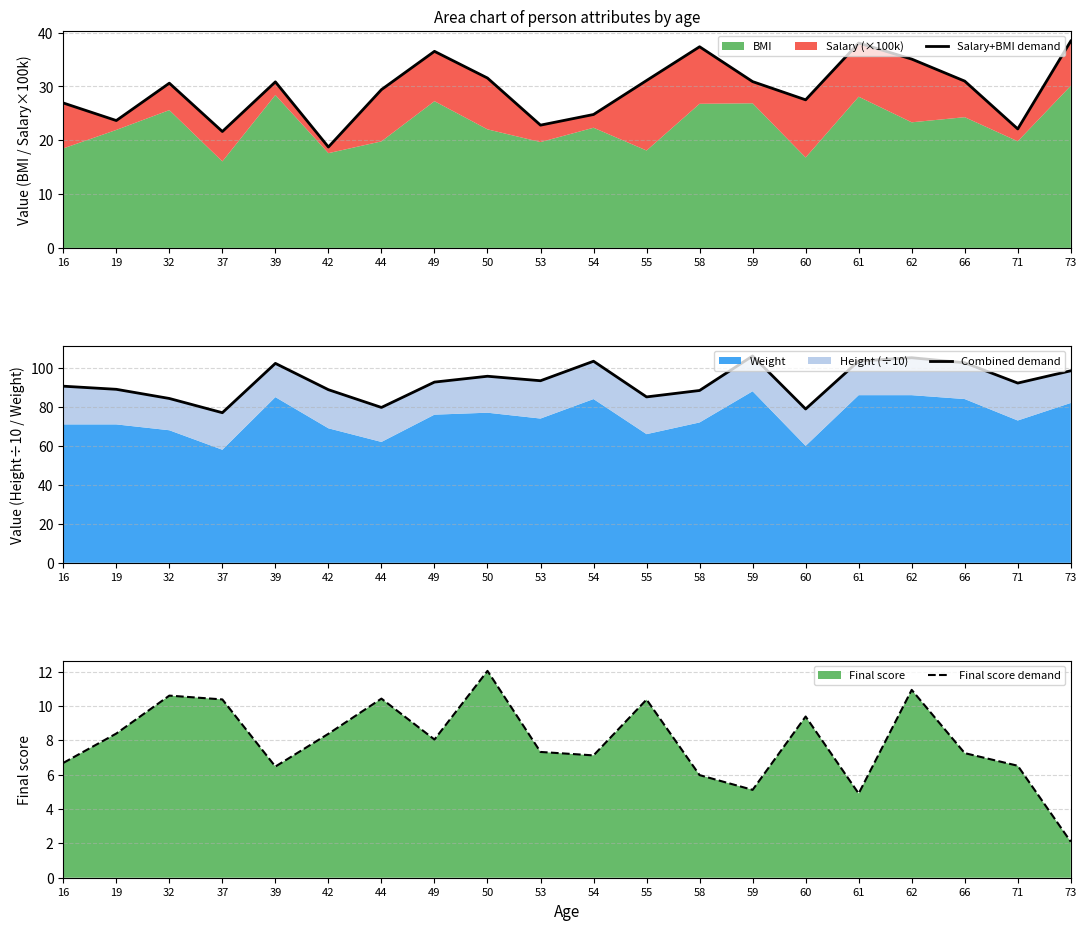

True or false: Combined demand has a value of 130.9 at 58.

False